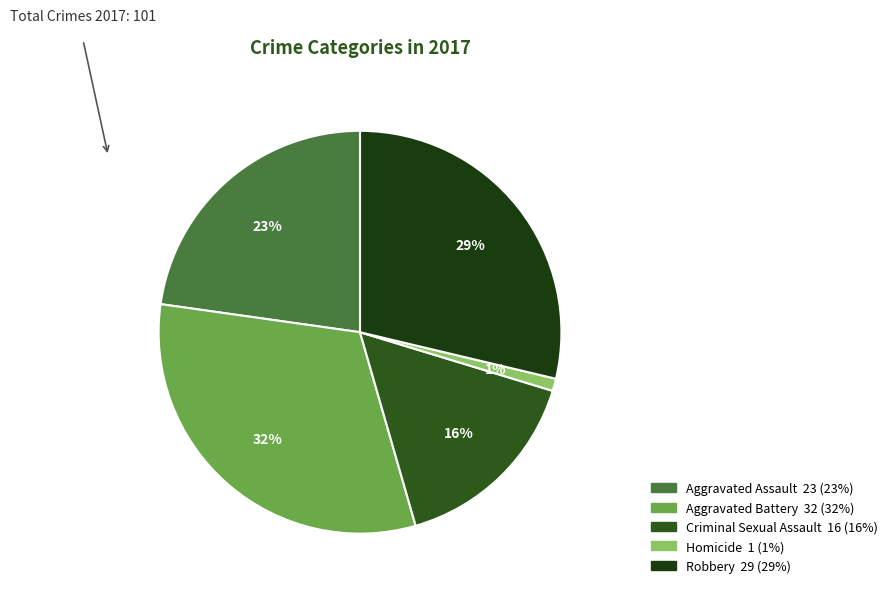

What is the total percentage of Aggravated Battery and Aggravated Assault?

54.5%